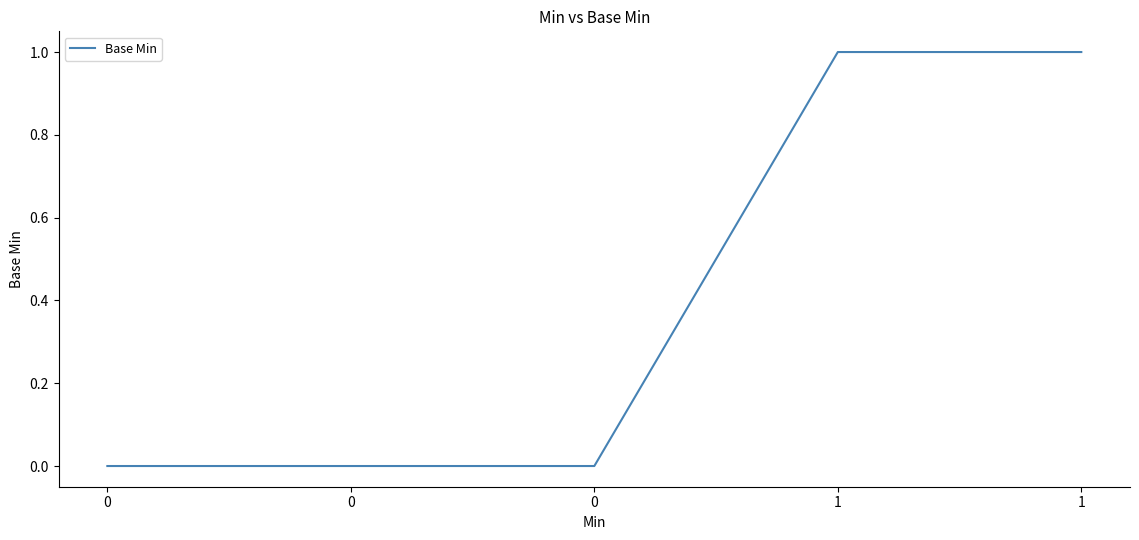

Rank the categories by value from highest to lowest.

1, 1, 0, 0, 0